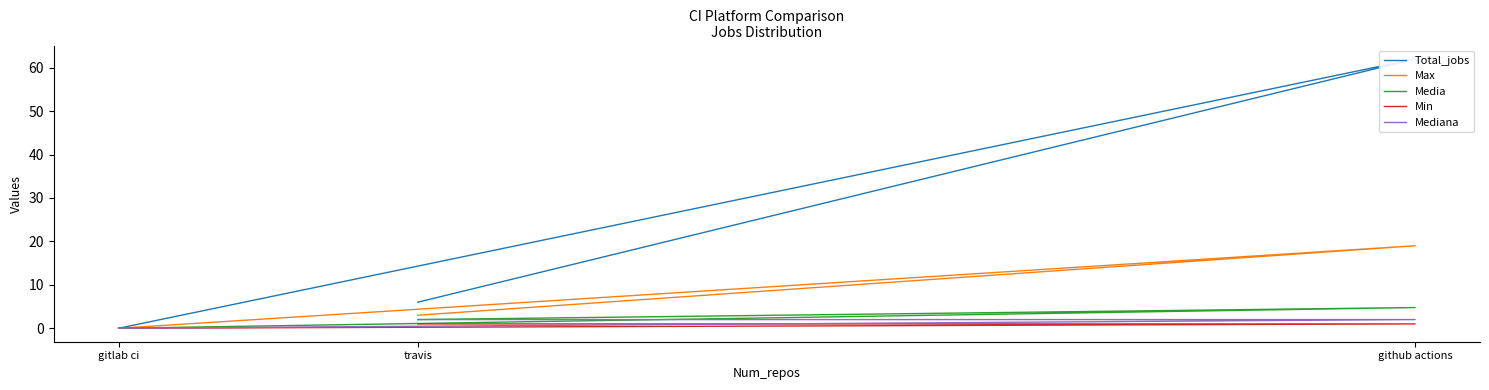

Reading left to right, transcribe all the data shown in this chart.

Total_jobs: 6.0	62.0	0.0
Max: 3.0	19.0	0.0
Media: 2.0	4.8	0.0
Min: 1.0	1.0	0.0
Mediana: 2.0	2.0	0.0